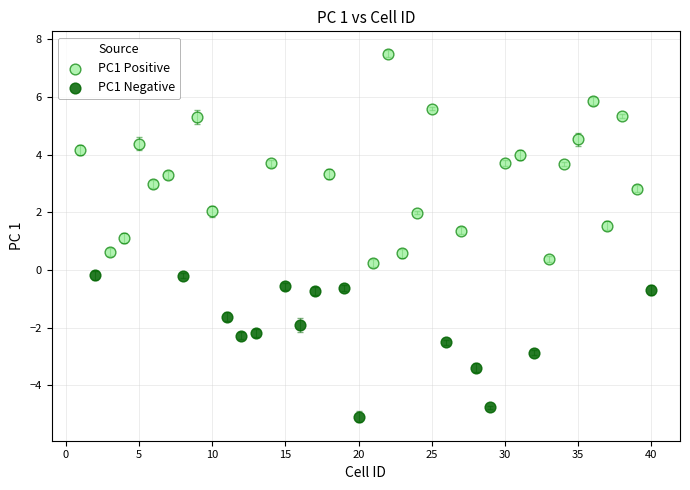

Which series contains the lowest Y value?

PC1 Negative